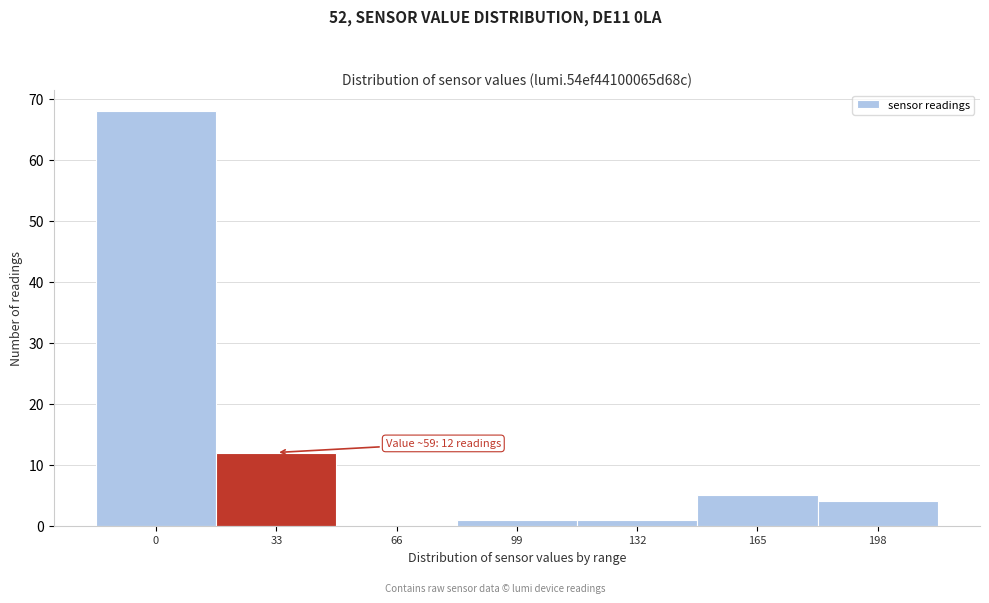

Reading left to right, what are all the values shown in this chart?

0=68	33=12	66=0	99=1	132=1	165=5	198=4